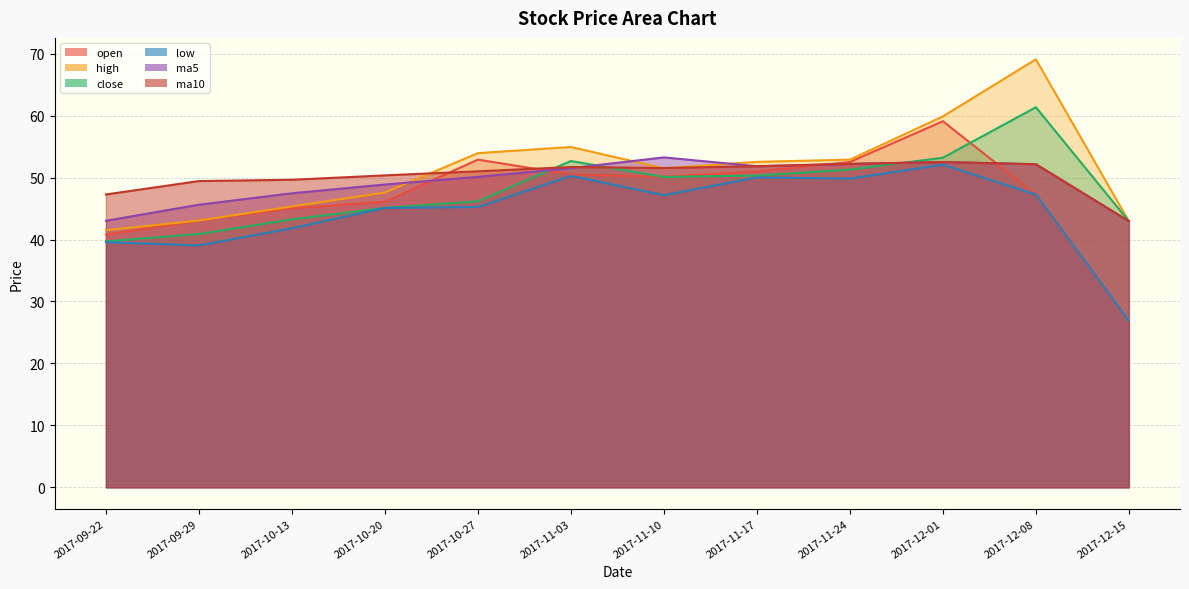

Is the value of low at 2017-09-22 greater than the value of ma5 at 2017-12-15?

No